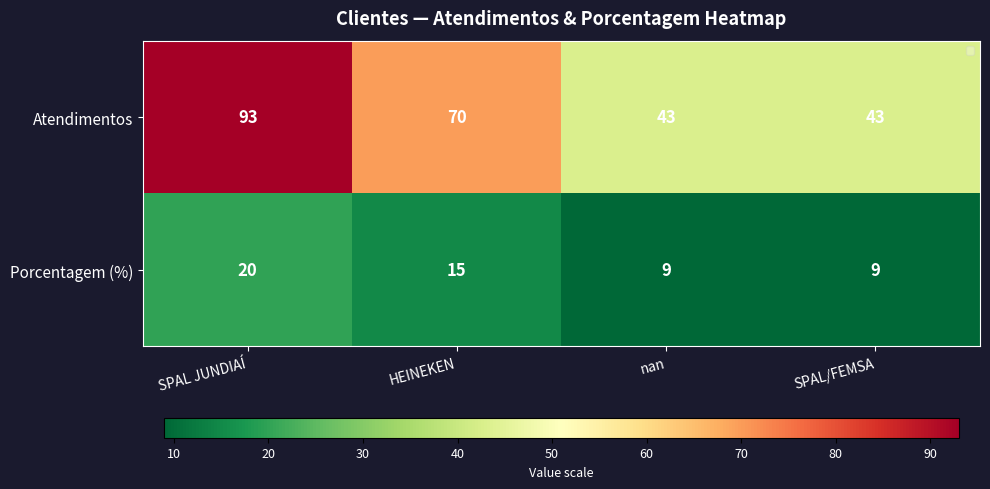

Reading right to left, transcribe all the data shown in this chart.

Atendimentos: 43	43	70	93
Porcentagem (%): 9	9	15	20